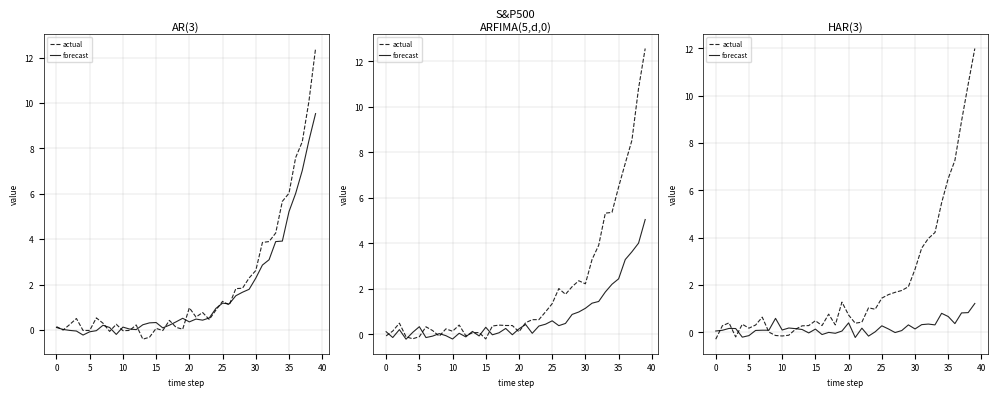

Is it true that actual equals 1.6 at 26?

True